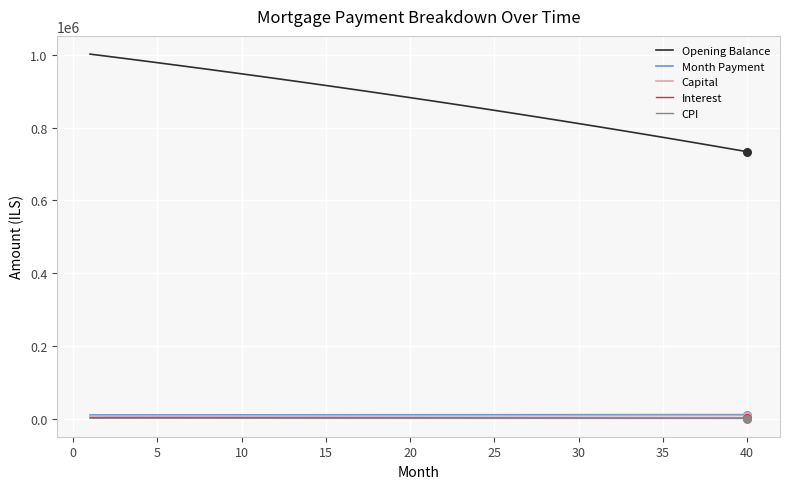

Which series has the widest spread of values?

Opening Balance